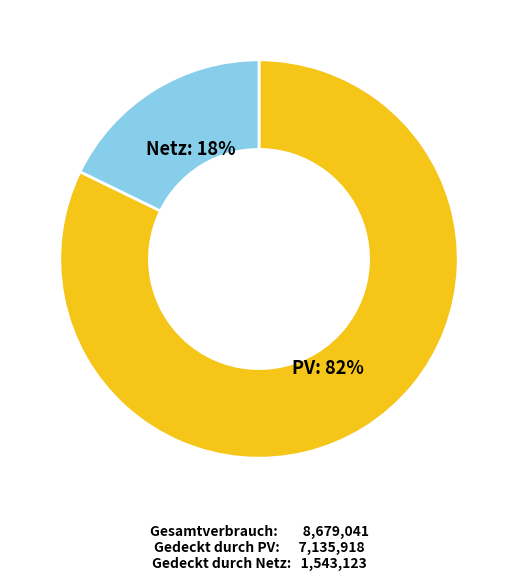

Is there a majority slice in this chart?

Yes